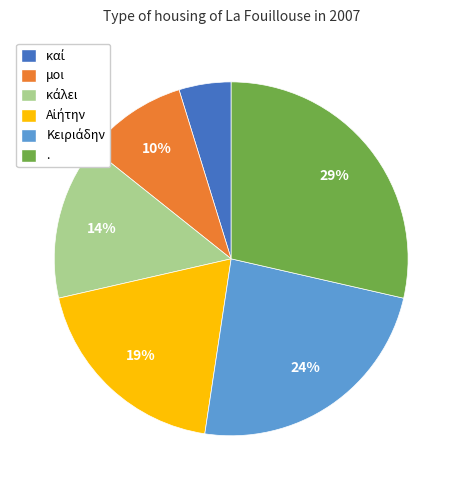

The . slice represents 18% of the pie. True or false?

False